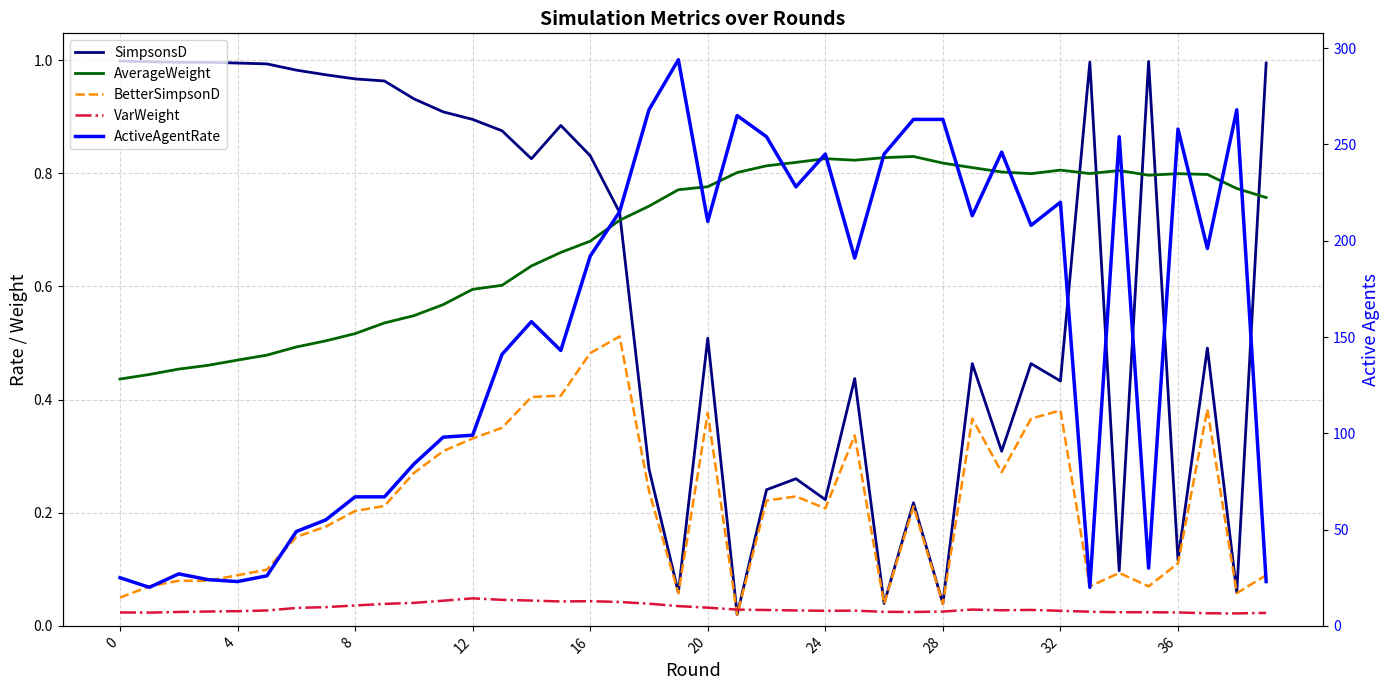

At how many categories does at least one series exceed 46?

31